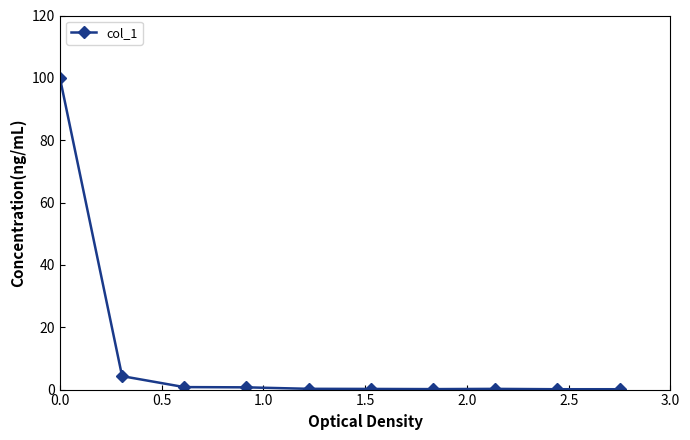

What is the difference between the maximum and minimum values?

99.9